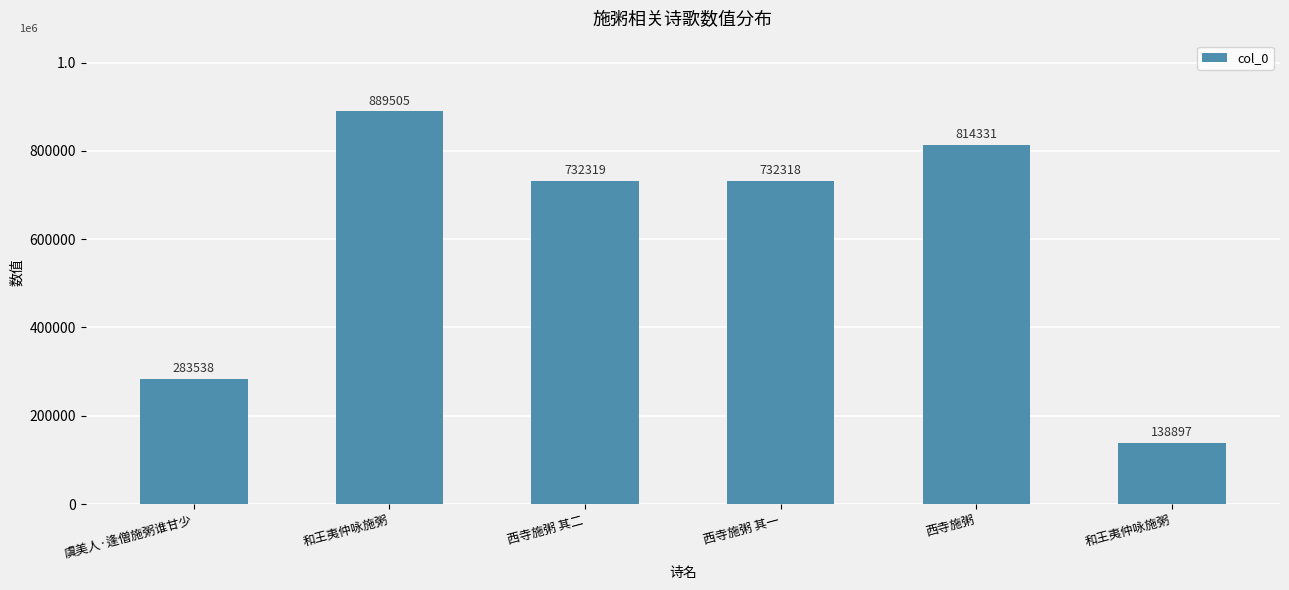

What is the difference between the values at 西寺施粥 其一 and 西寺施粥?

82013